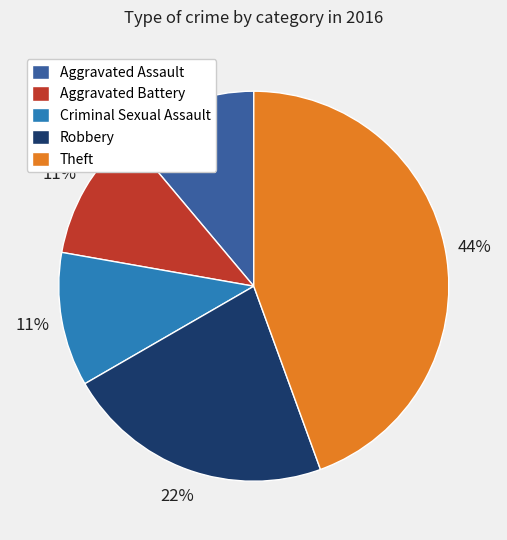

How many slices are in this pie chart?

5